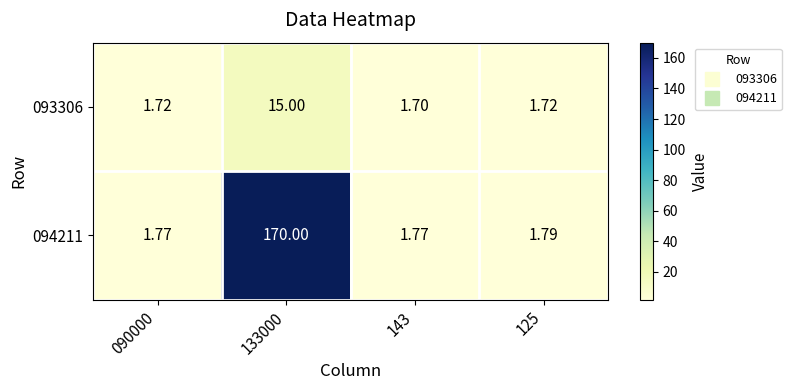

At which category is the sum across all series the highest?

133000